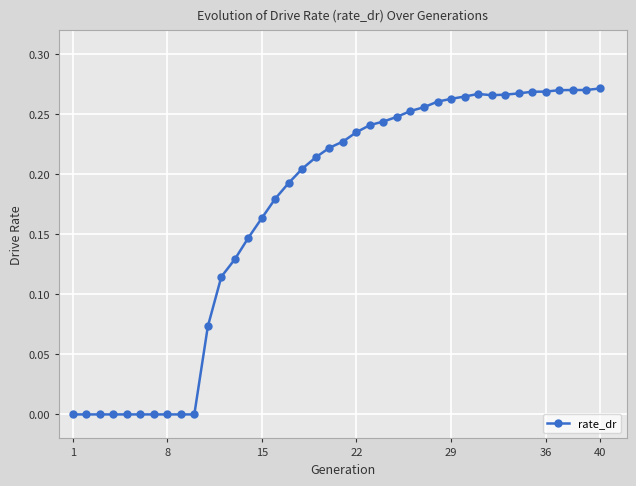

Count the number of data series in this chart.

1